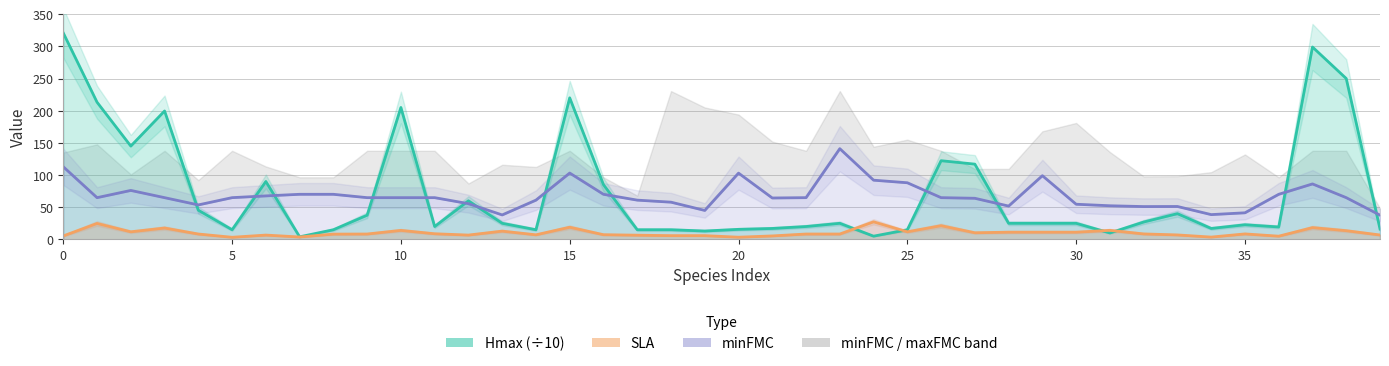

Is the value of SLA at 15 greater than the value of Hmax (÷10) at 26?

No